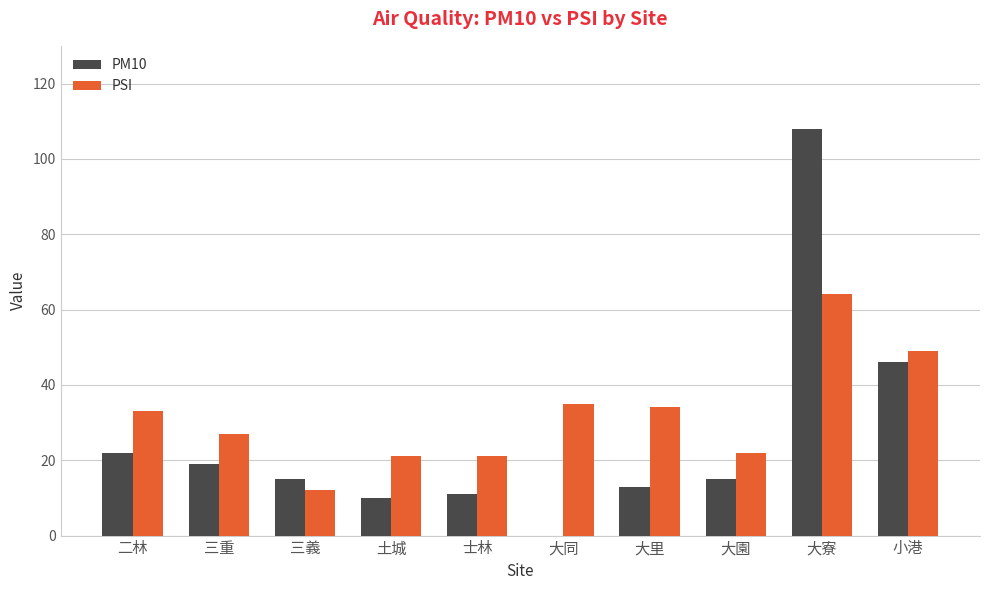

Does the chart contain stacked bars?

No